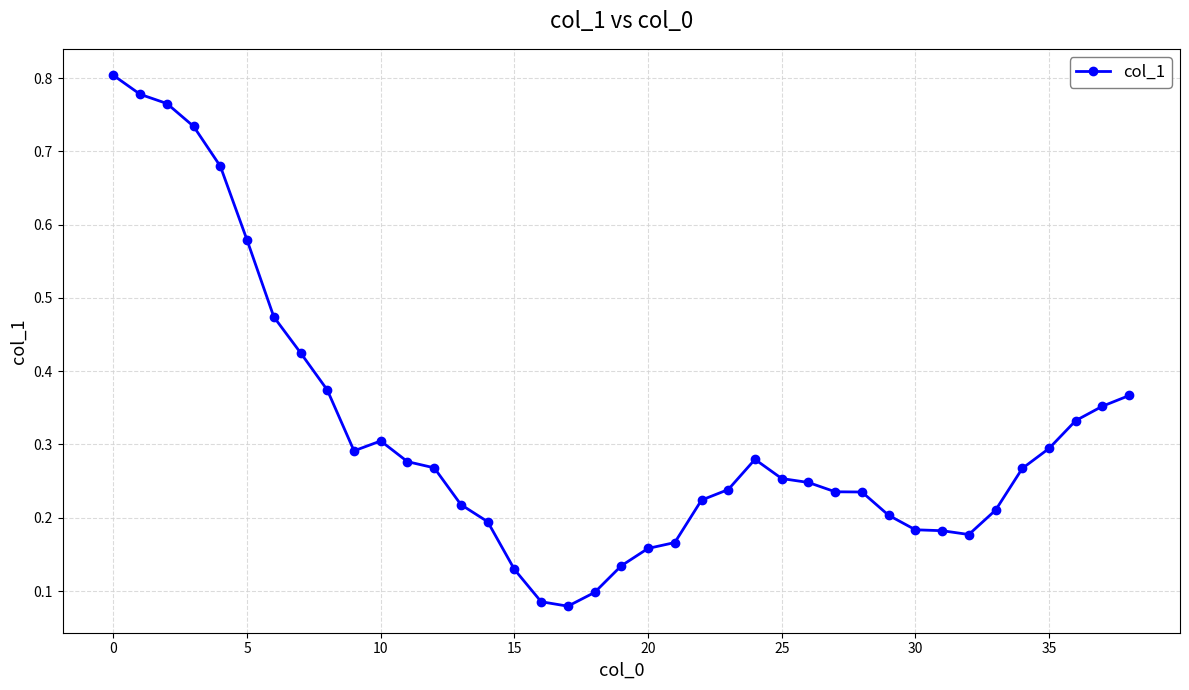

What is the sum of all values?

12.3